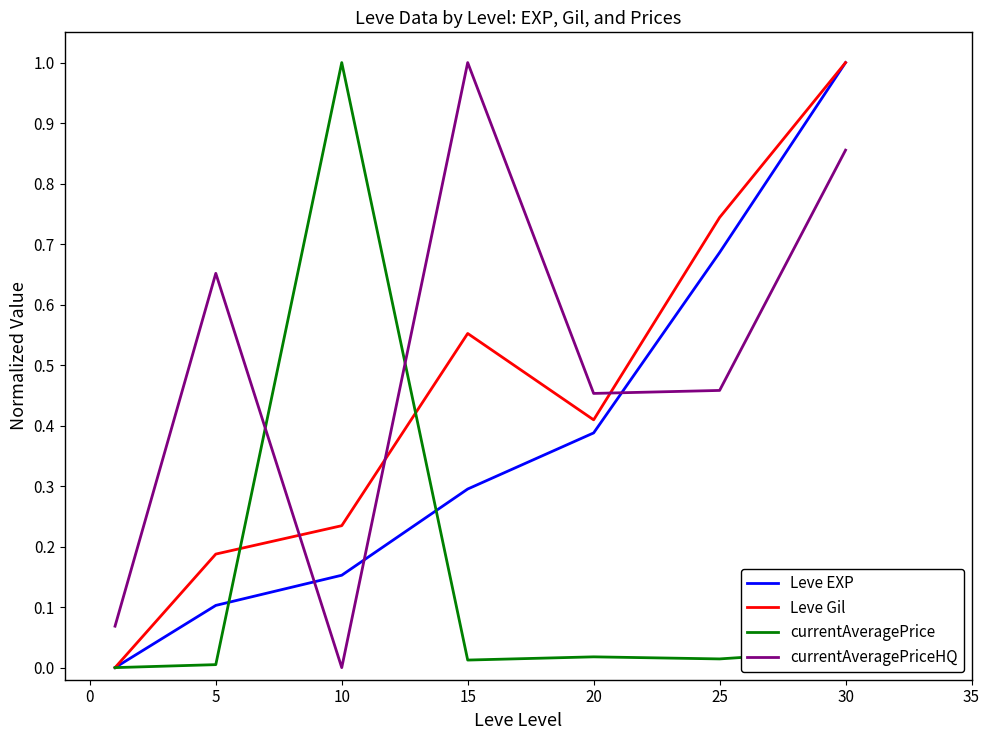

Which series has the largest total across all categories?

currentAveragePriceHQ